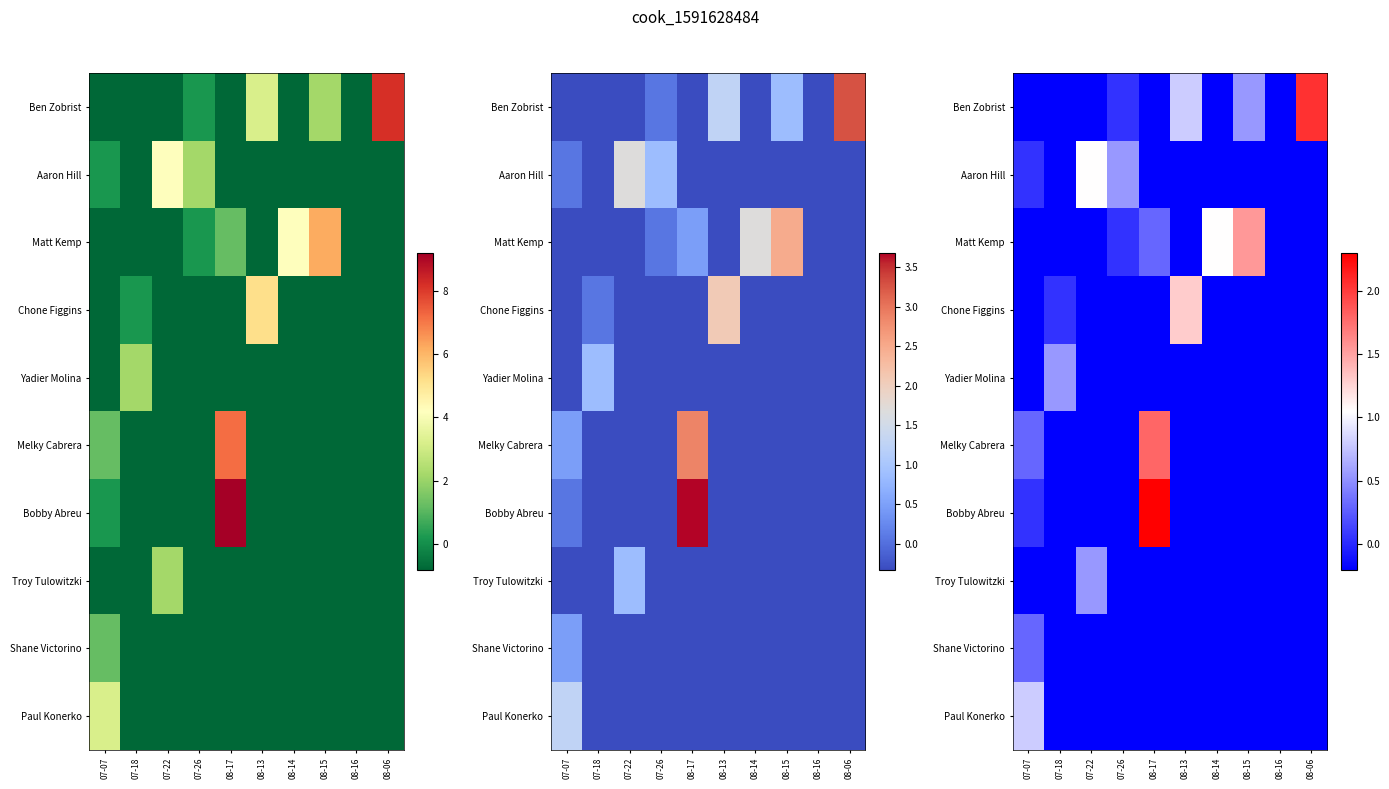

How many data points does each series have?

10